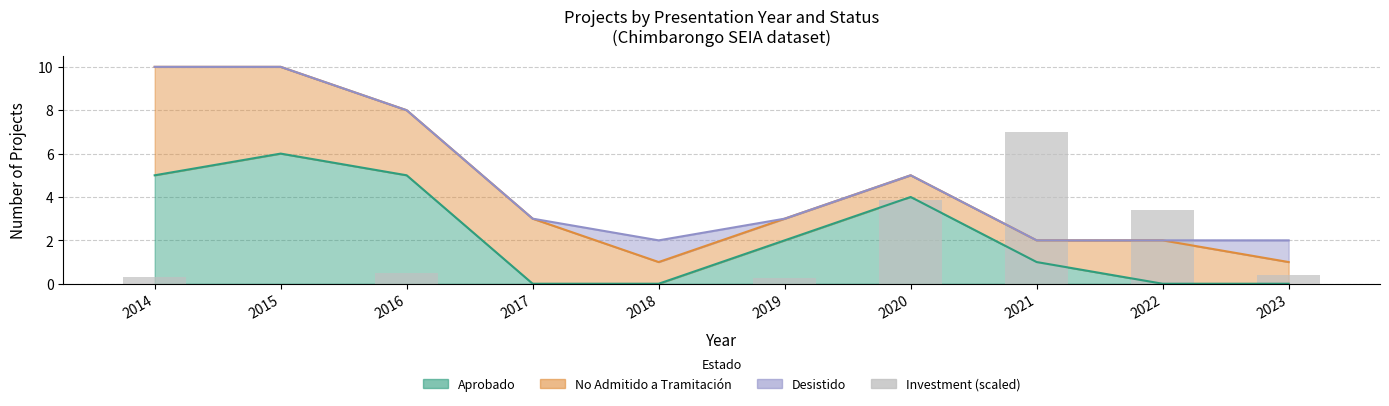

Reading right to left, extract all data points from this chart.

2023=0.4	2022=3.4	2021=7.0	2020=3.9	2019=0.3	2018=0.0	2017=0.0	2016=0.5	2015=0.0	2014=0.3